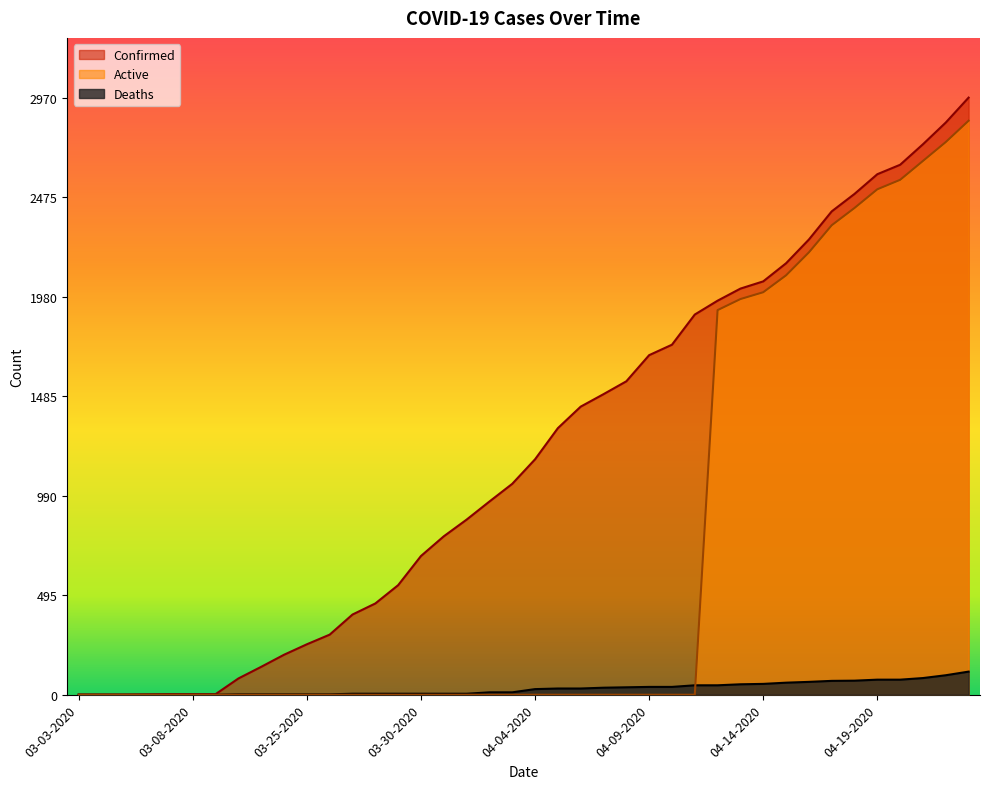

Which category has the highest value across all series?

04-23-2020